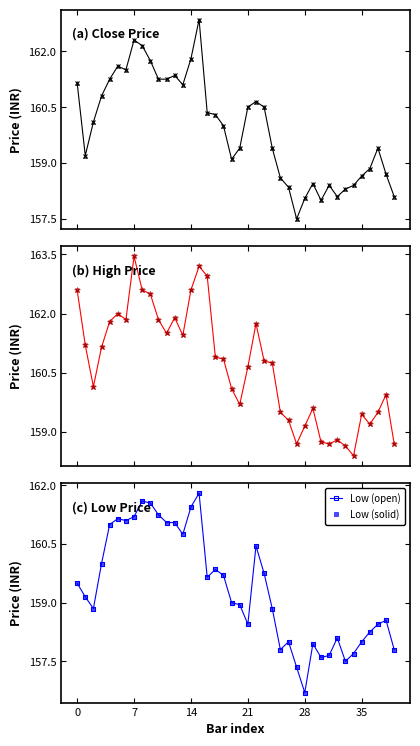

Between 14 and 29, which series saw the biggest shift?

Close